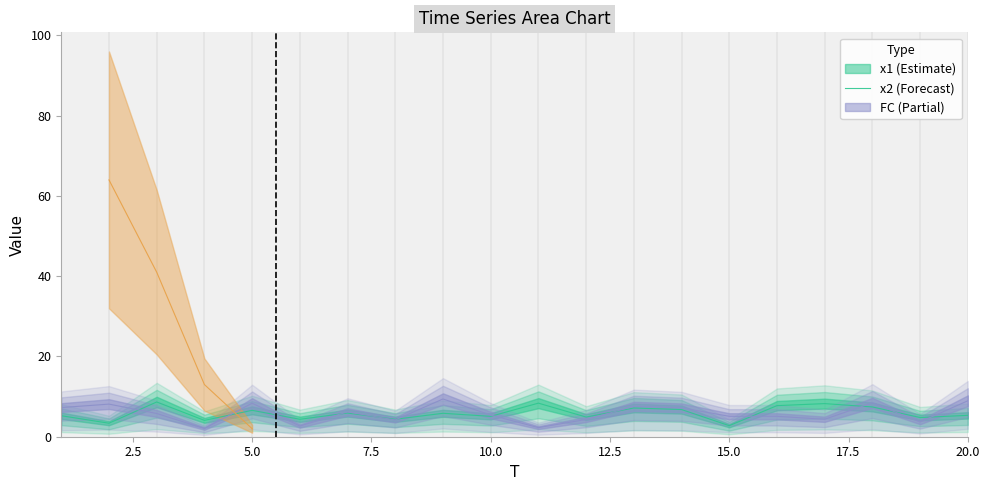

At which label is x2 closest to 5?

16